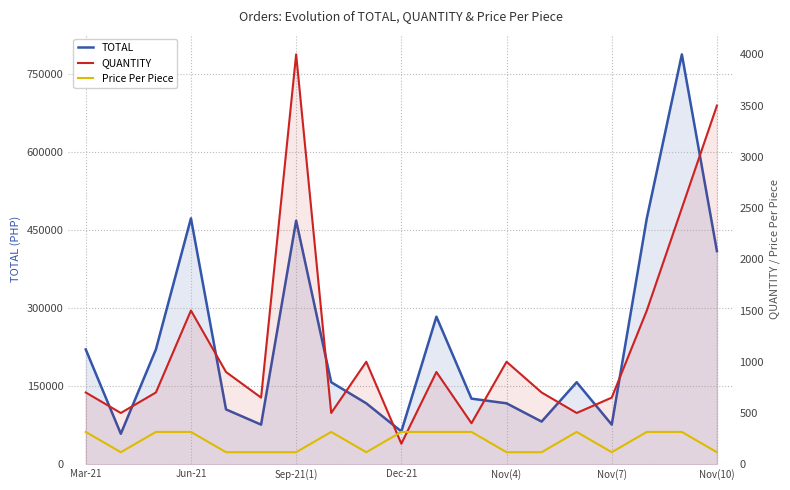

What is the greatest value displayed?

787500